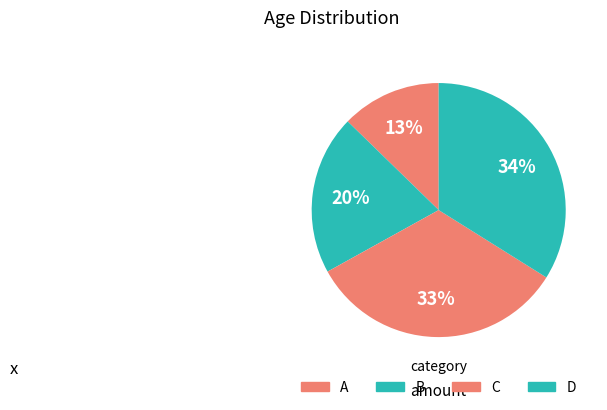

Rank the categories by value from lowest to highest.

A, B, C, D